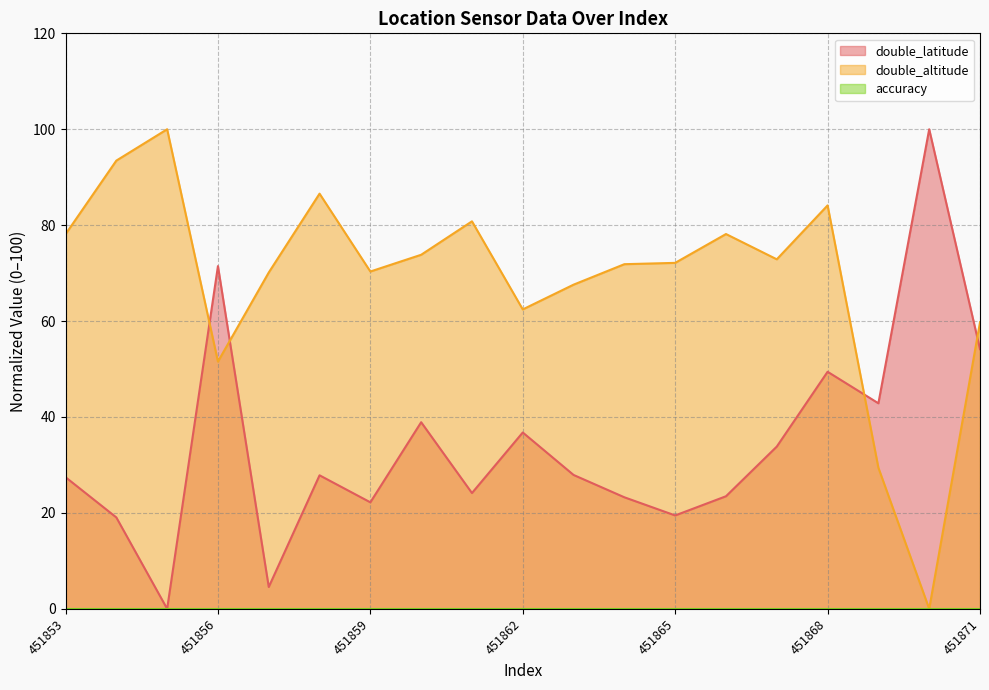

Which series has the largest total across all categories?

double_altitude